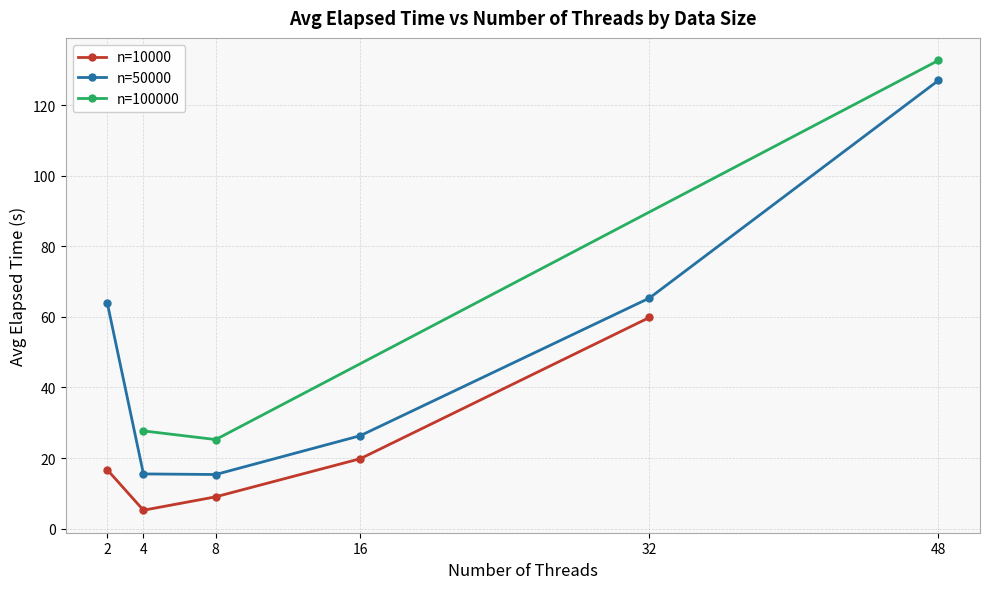

True or false: Avg Time (col_2) has a value of 127.0 at 100000.

True